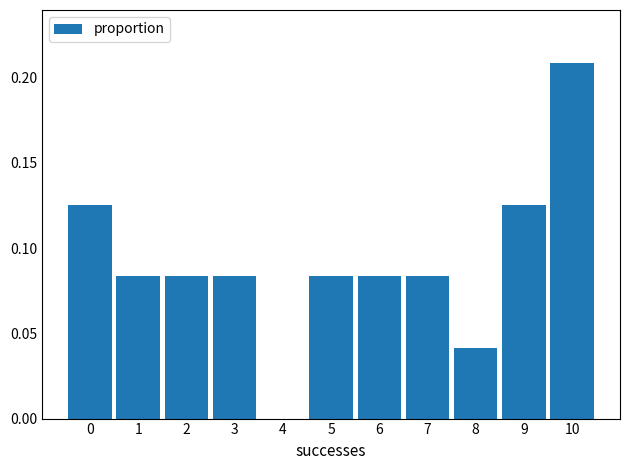

What is the sum of all values?

1.0